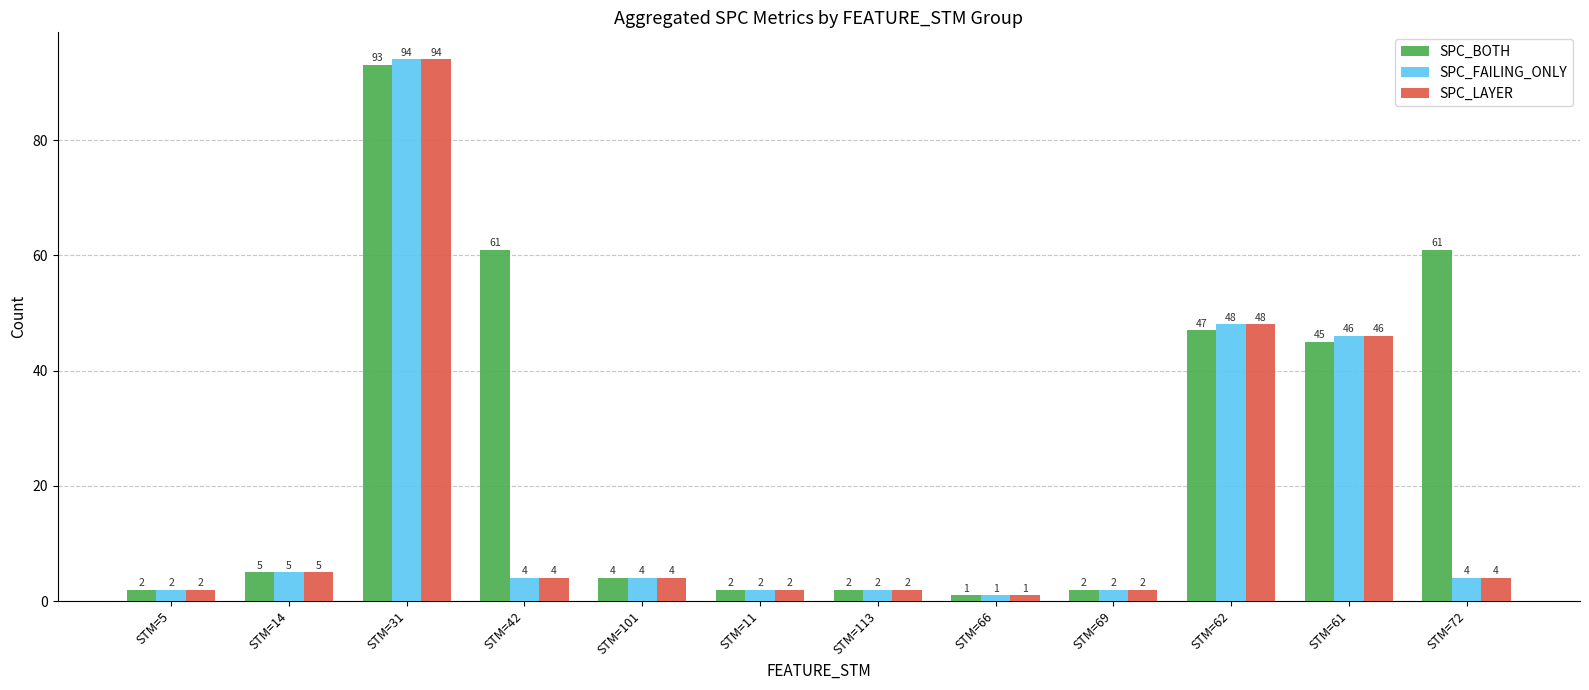

What is the difference between the maximum and minimum values in the SPC_FAILING_ONLY series?

93